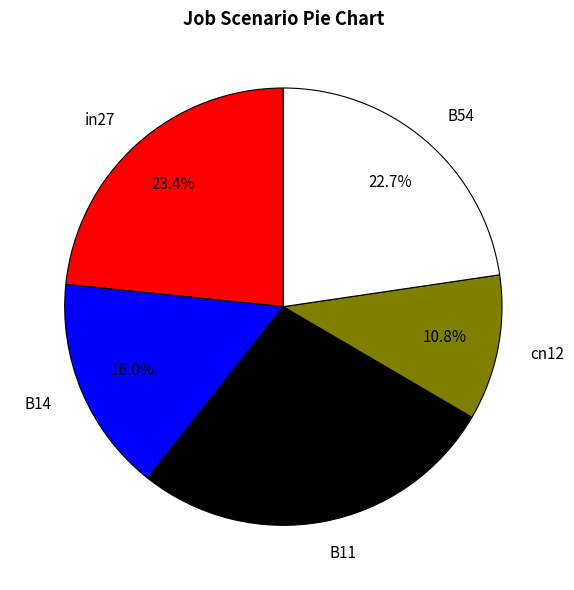

How many segments does this pie chart have?

5